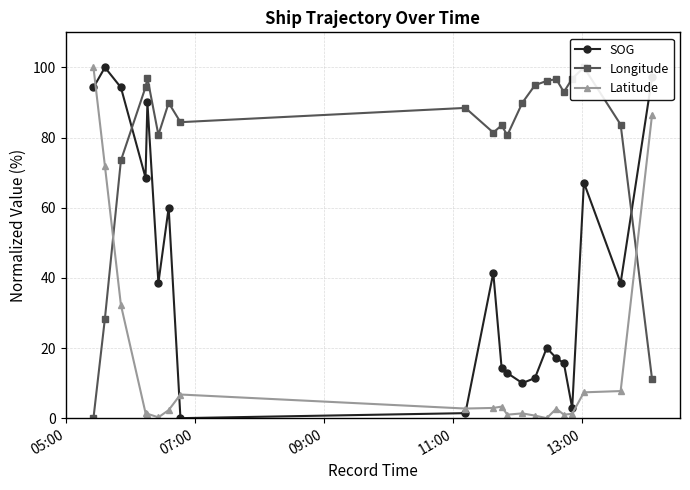

What is the value of the SOG point at the 2nd from the left?

100.0